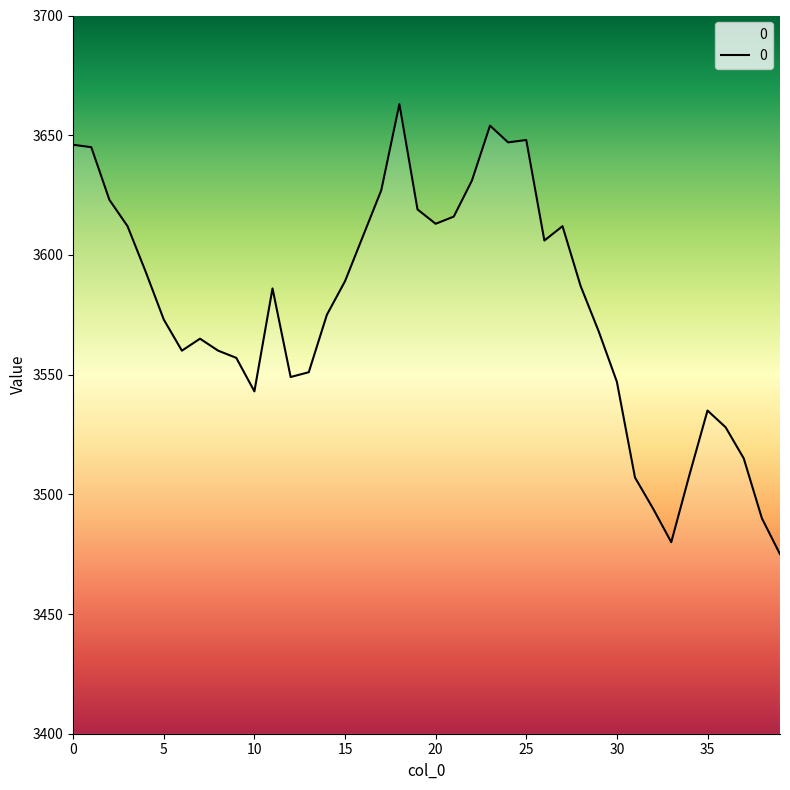

What is the minimum value shown in the chart?

3475